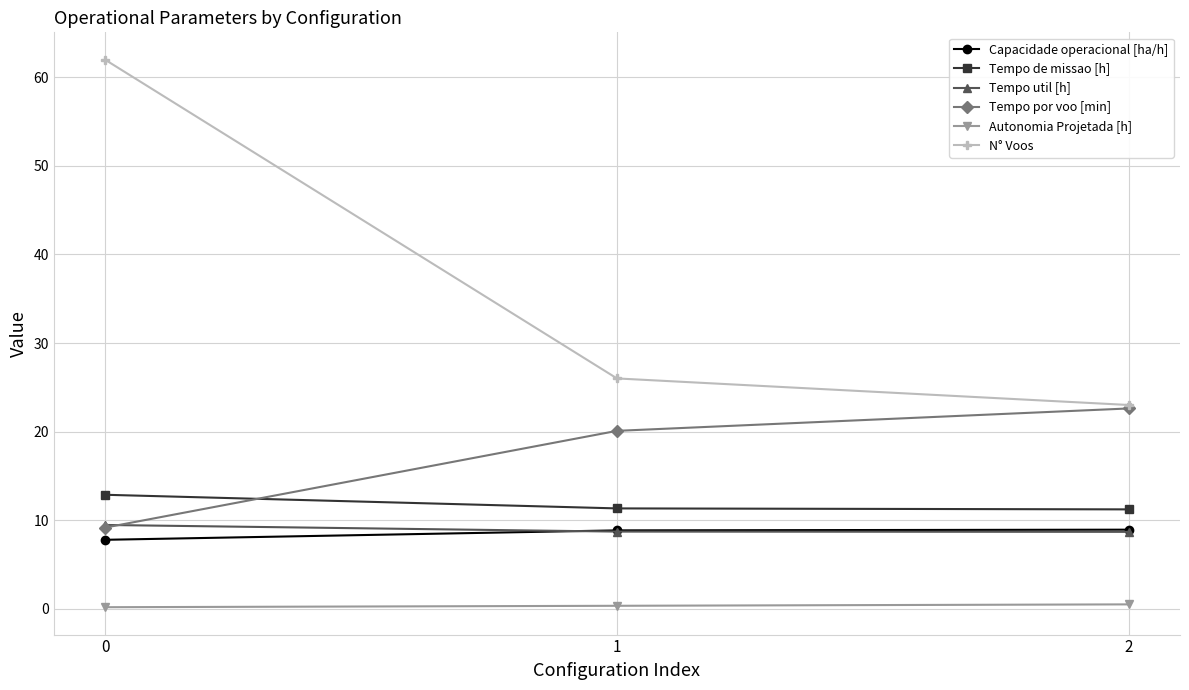

Which series changed the most between 0 and 1?

N° Voos